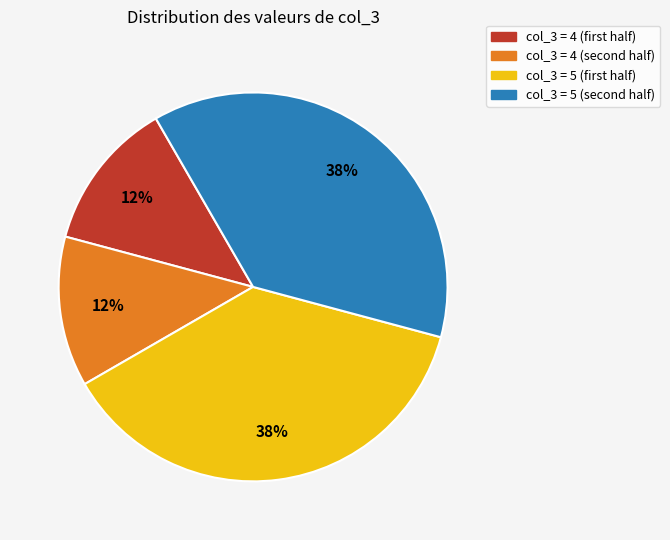

To the nearest percent, what is the average slice percentage?

25%